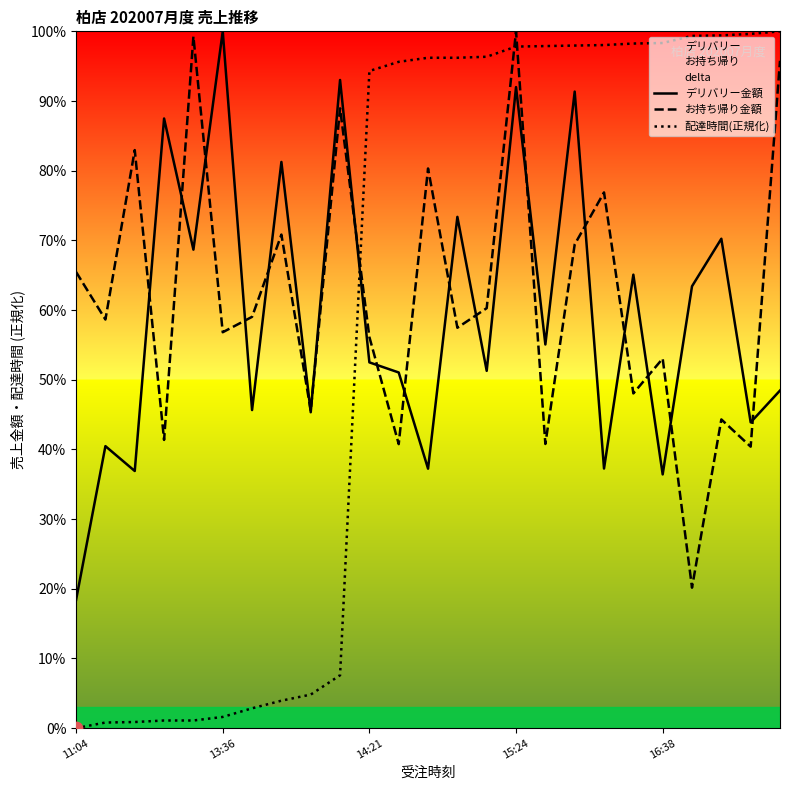

At which category is the sum across all series the highest?

15:24